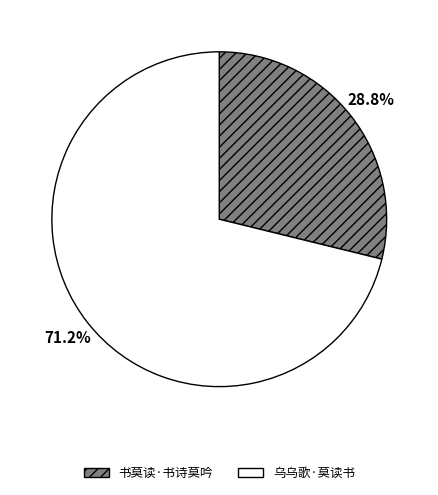

Rank the categories by value from highest to lowest.

乌乌歌·莫读书, 书莫读·书诗莫吟